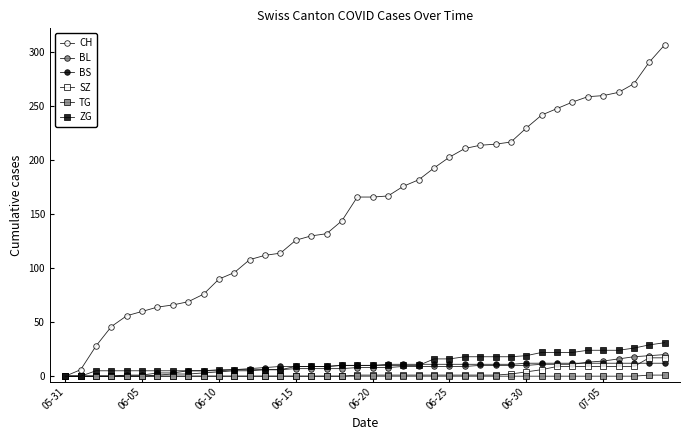

How many lines are shown in the chart?

6